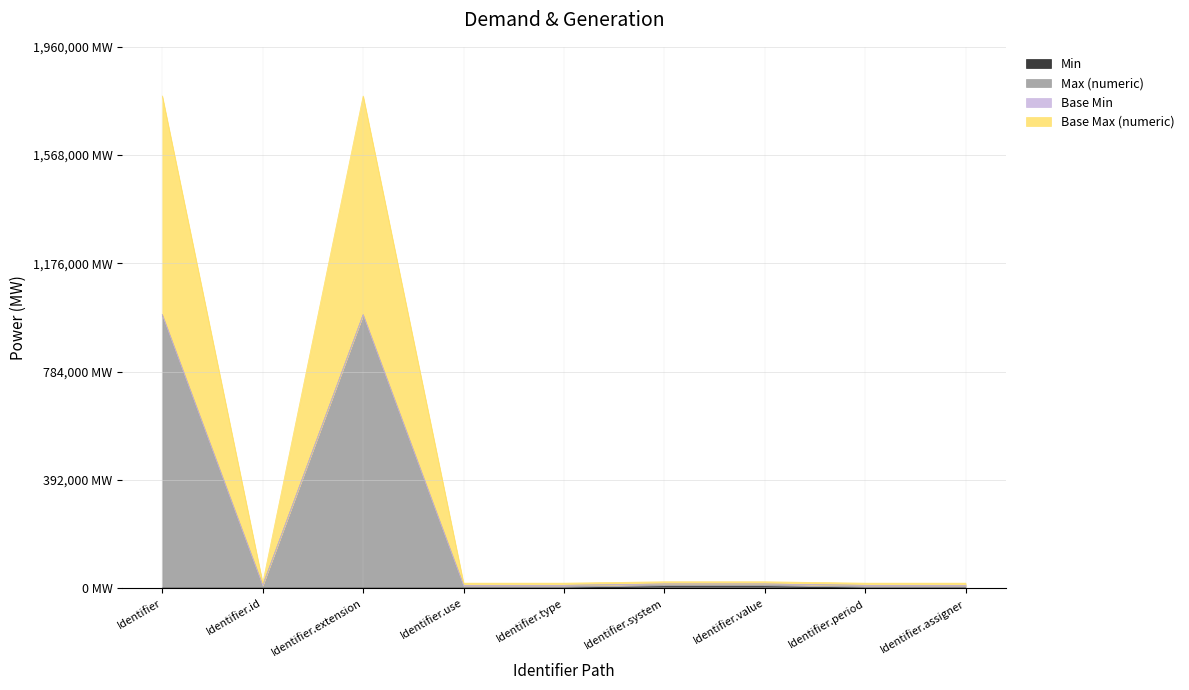

Which category has the highest value in the Max (numeric) series?

Identifier